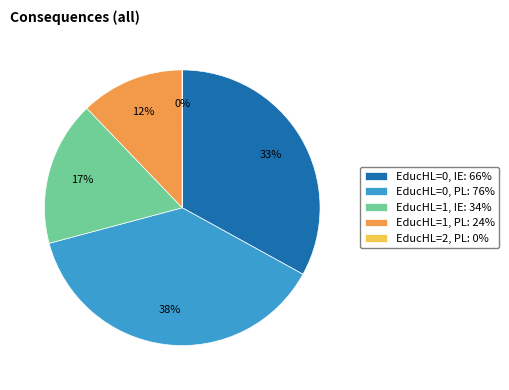

Combined, do EducHL=0, PL: 76% and EducHL=1, IE: 34% account for over 50%?

Yes